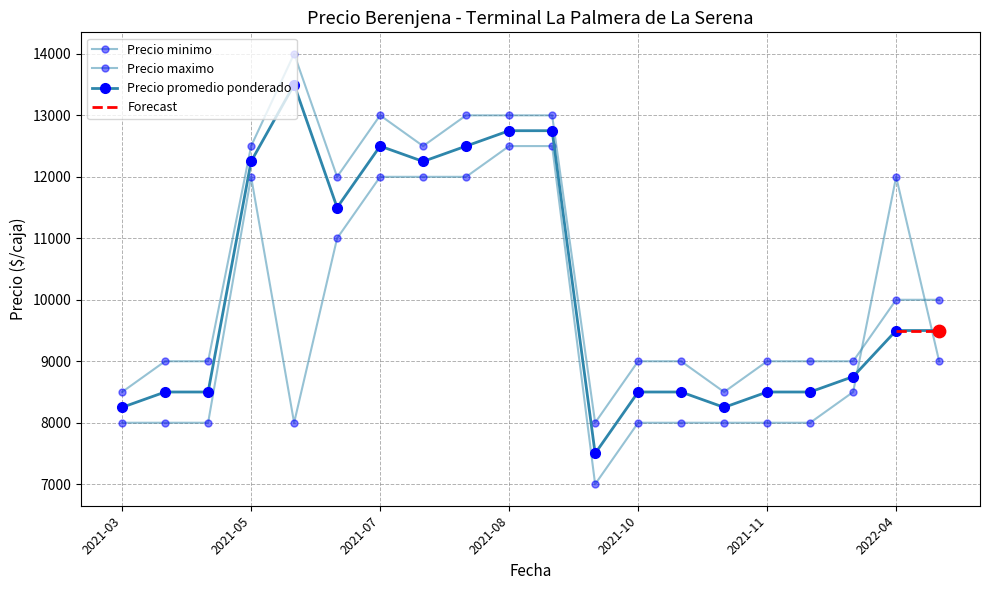

Which series has the largest total across all categories?

Precio maximo